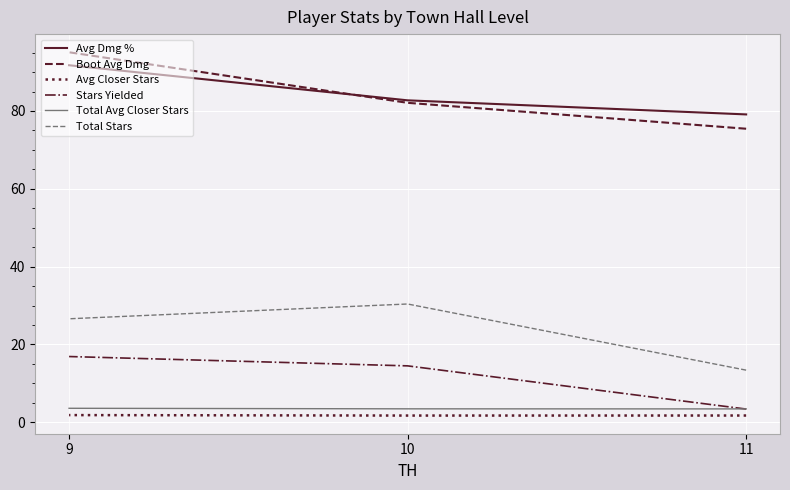

What are all the series names shown in the legend?

Avg Dmg %, Boot Avg Dmg, Avg Closer Stars, Stars Yielded, Total Avg Closer Stars, Total Stars